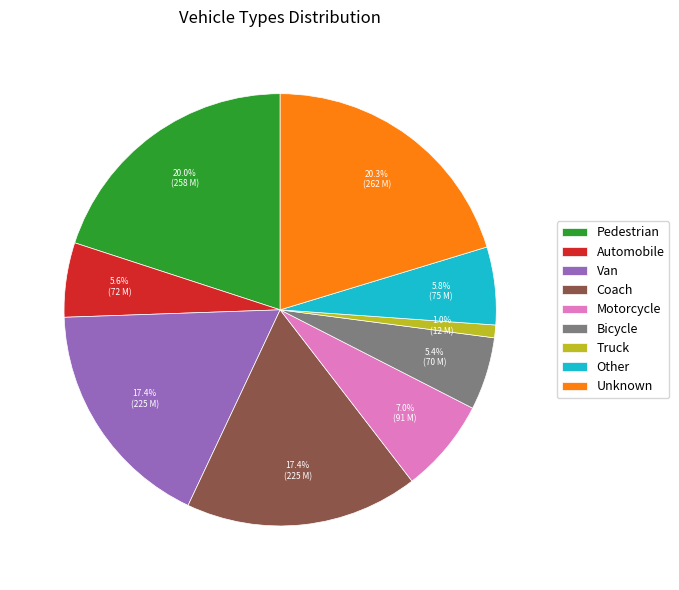

Which slice is the smallest?

Truck